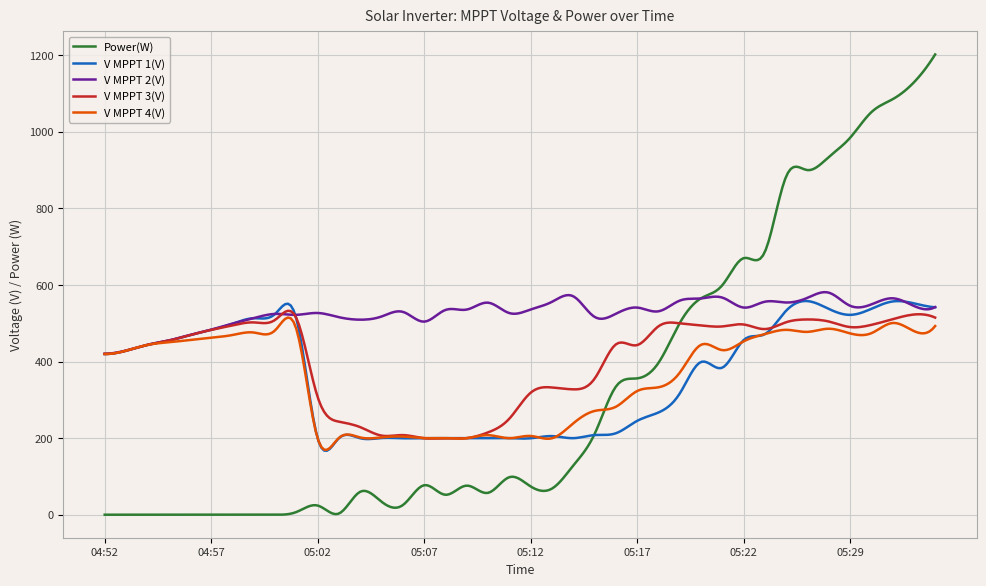

Which series has the largest total across all categories?

V MPPT 2(V)